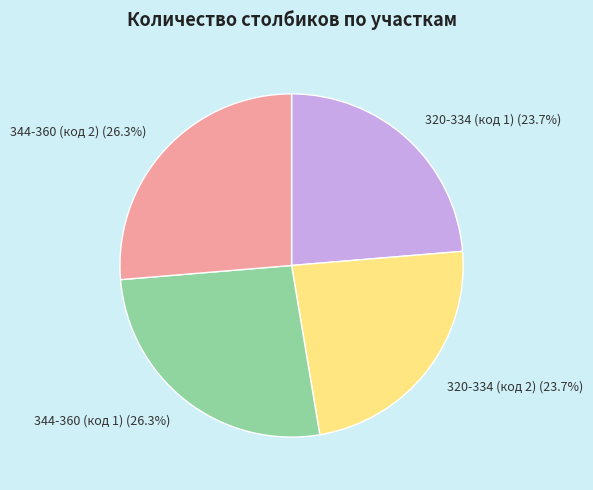

Combined, what portion of the pie is 320-334 (код 1) and 344-360 (код 2)?

50.0%